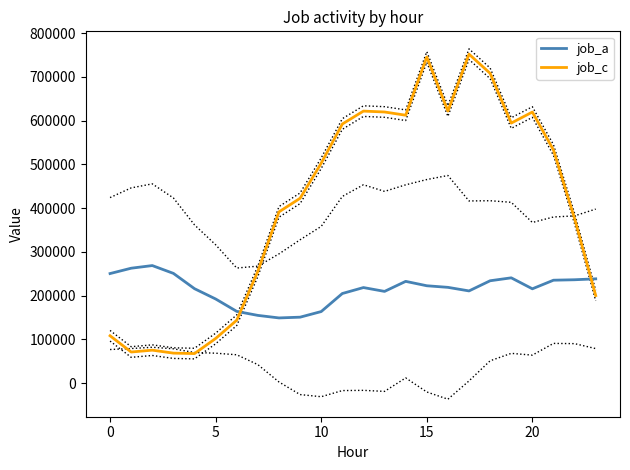

The job_a series shows 150717 at 9. True or false?

True